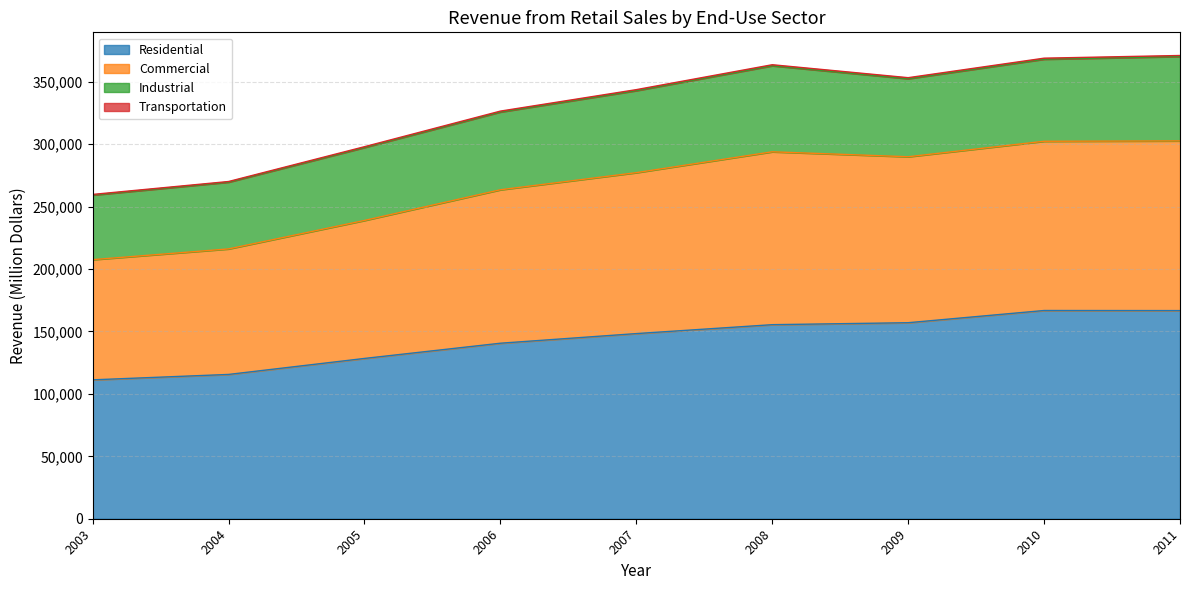

What is the highest value of the Residential series?

166782